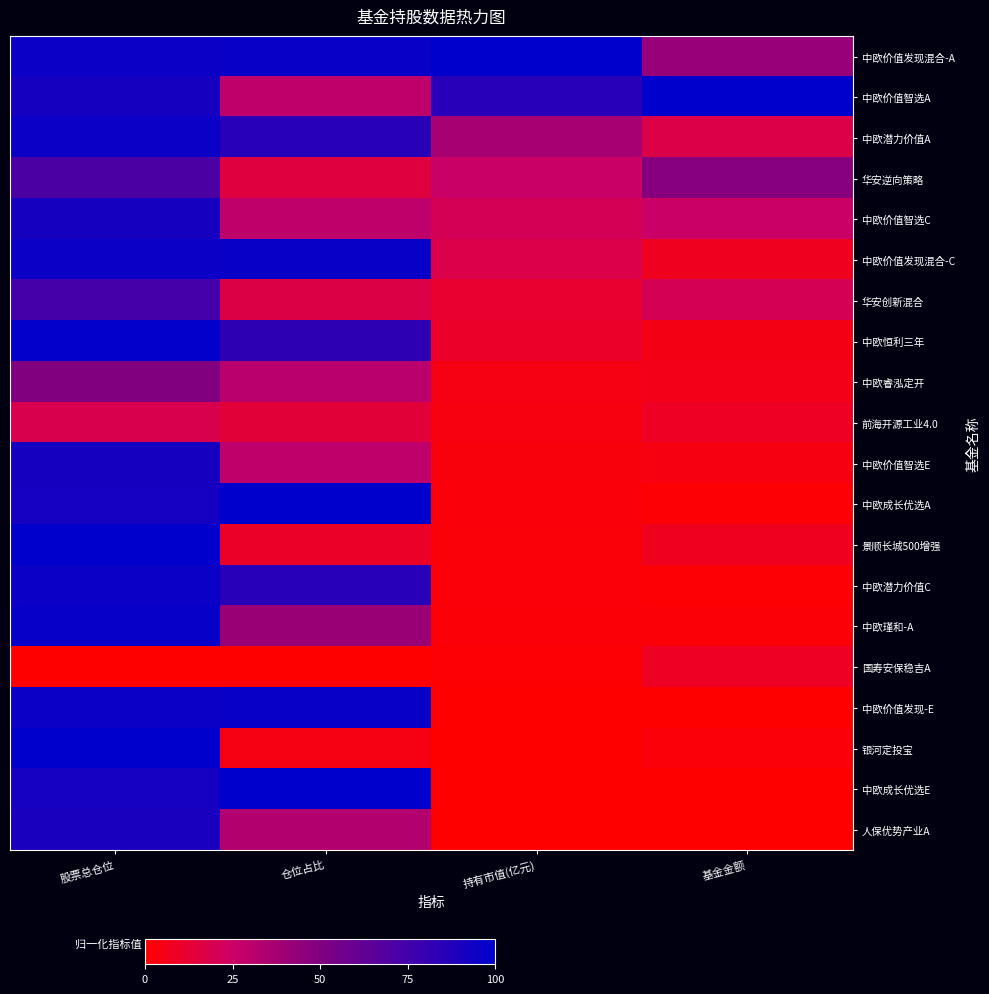

How many distinct data groups are displayed?

20